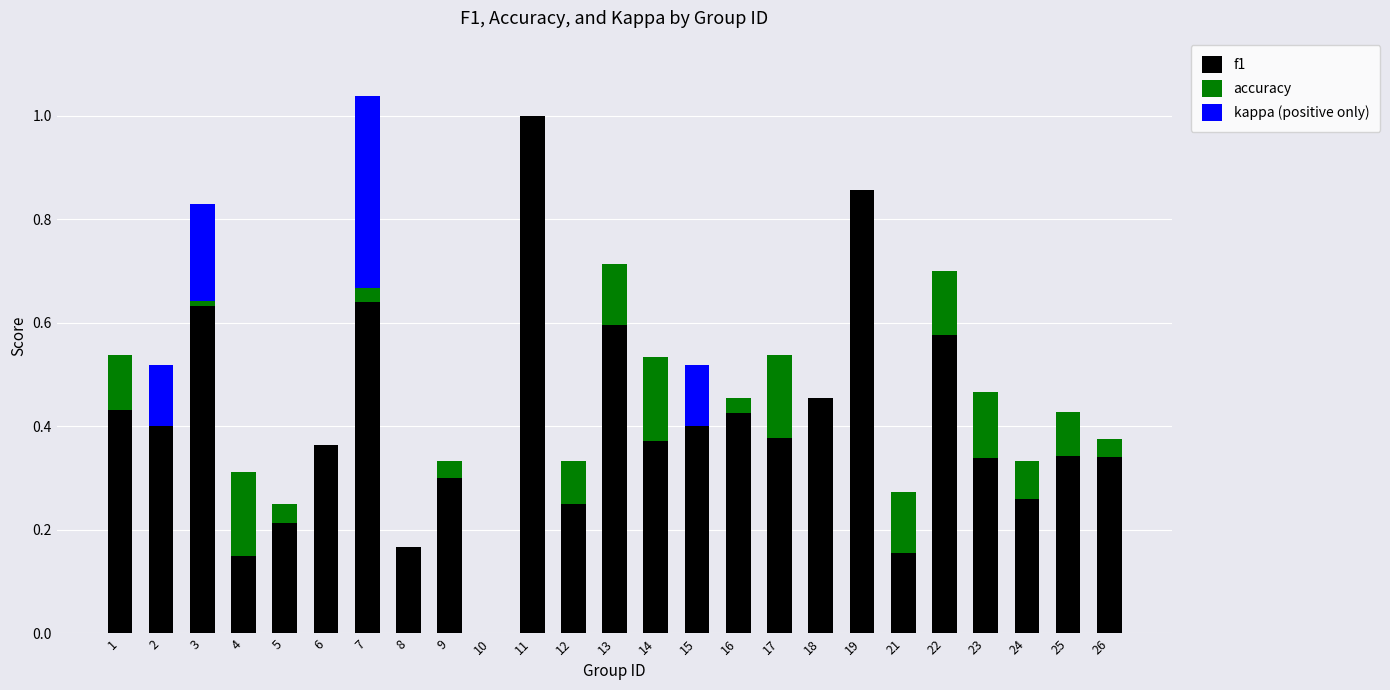

What are all the series names shown in the legend?

f1, accuracy, kappa (positive only)